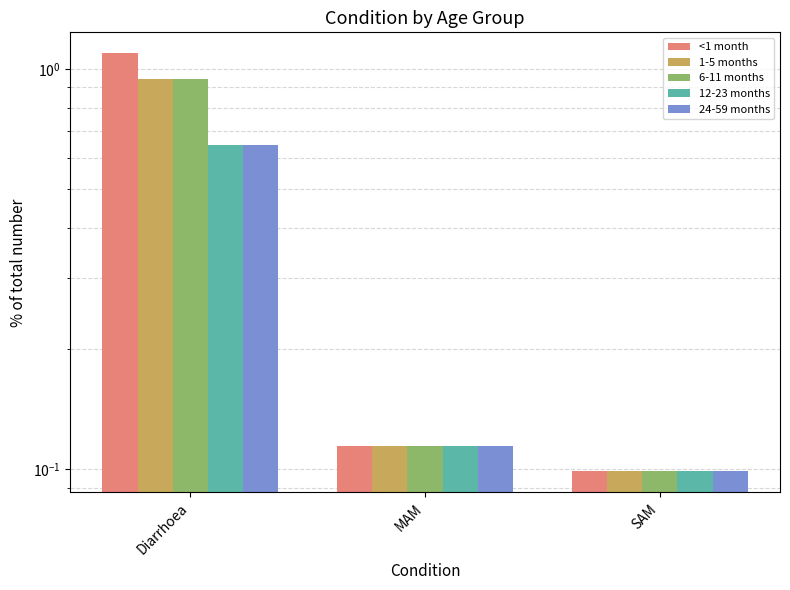

What is the difference between the highest and lowest values at Diarrhoea?

0.4